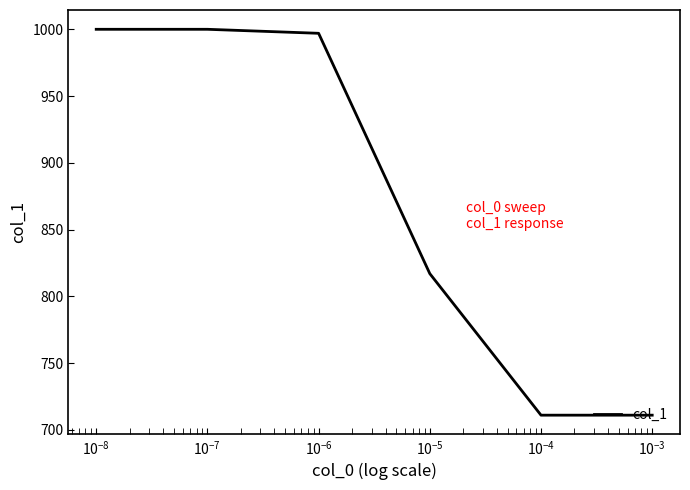

What is the sum of all values?

5236